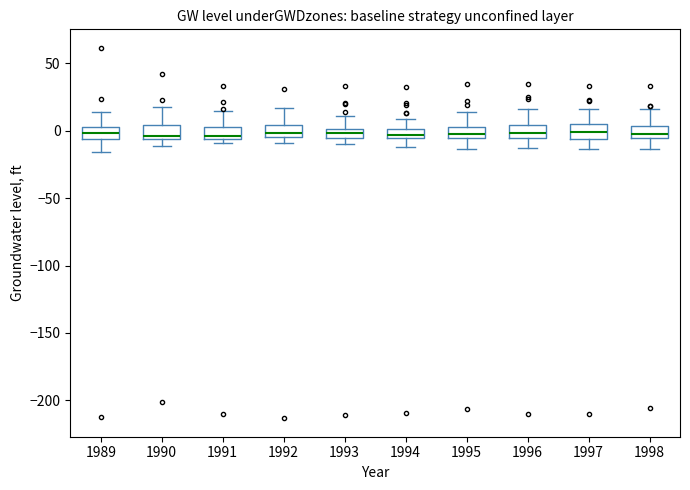

Where does the lower whisker of the box at x = 1997 end on the y-axis? The values are not printed on the chart, so give them approximately, as read against the axis.

-15